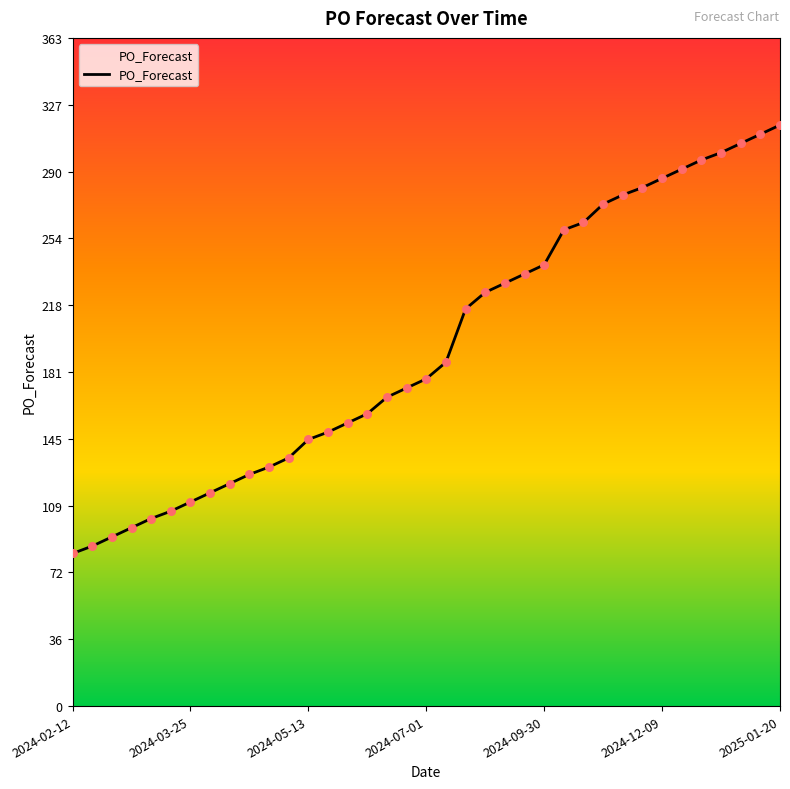

What is the difference between the maximum and minimum values?

233